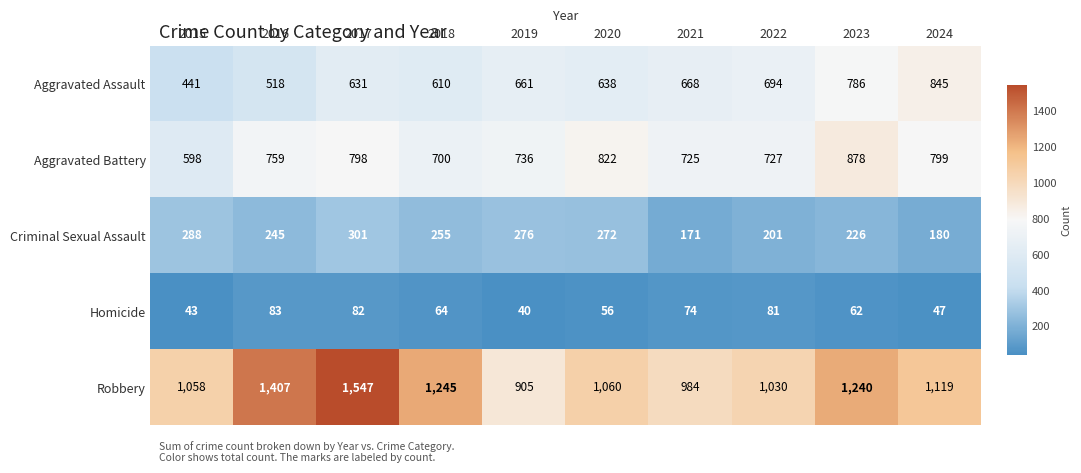

Which series has the largest total across all categories?

Robbery